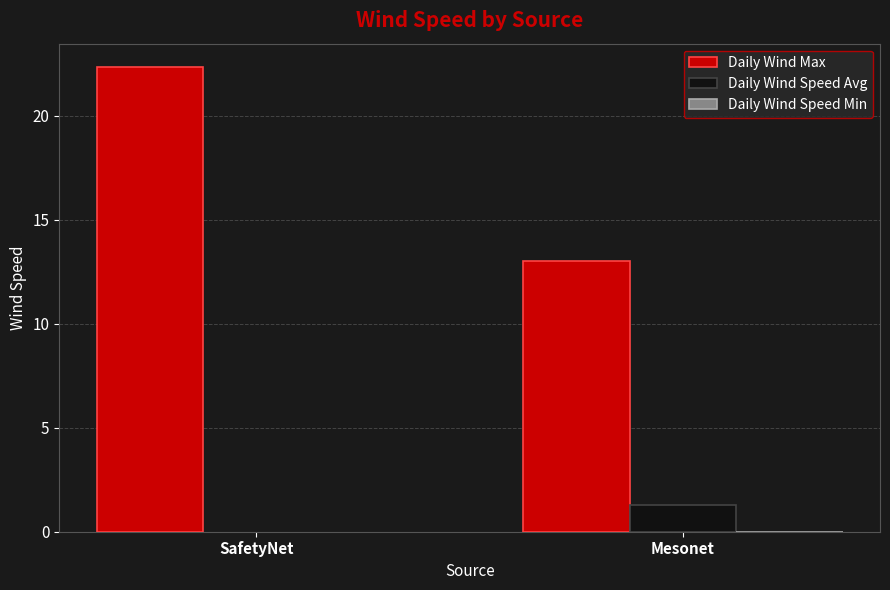

What is the total value across all series at Mesonet?

14.3